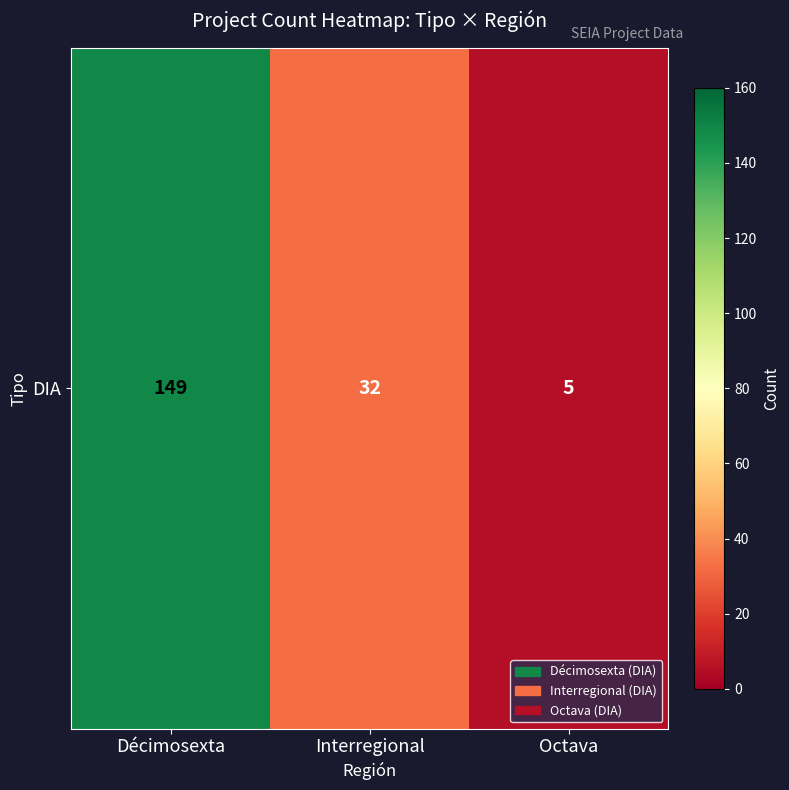

Which has a higher value, Octava or Décimosexta?

Décimosexta